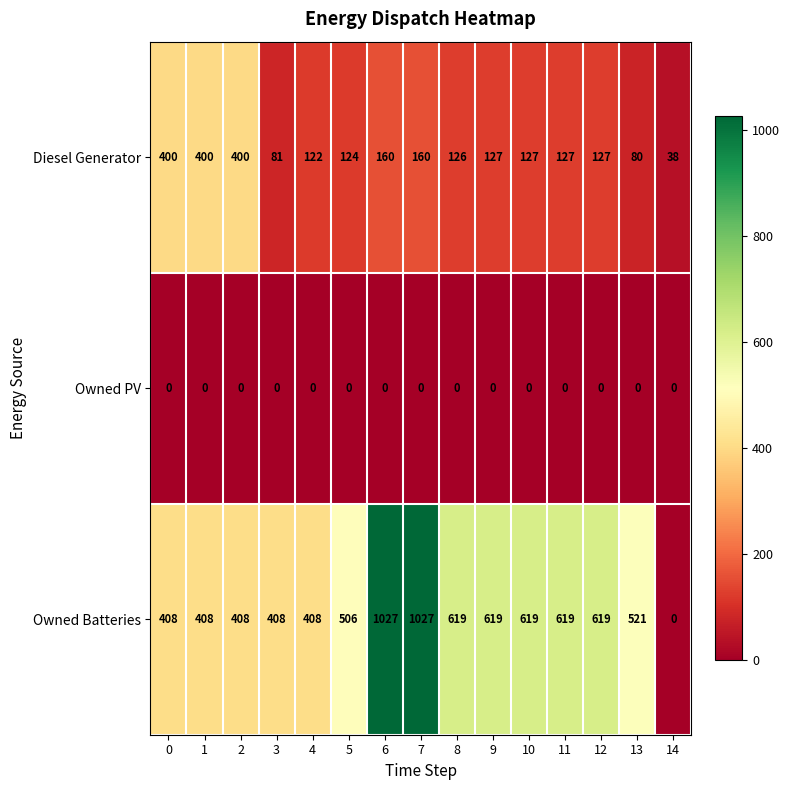

Rank the series by their average value, from lowest to highest.

Owned PV, Diesel Generator, Owned Batteries